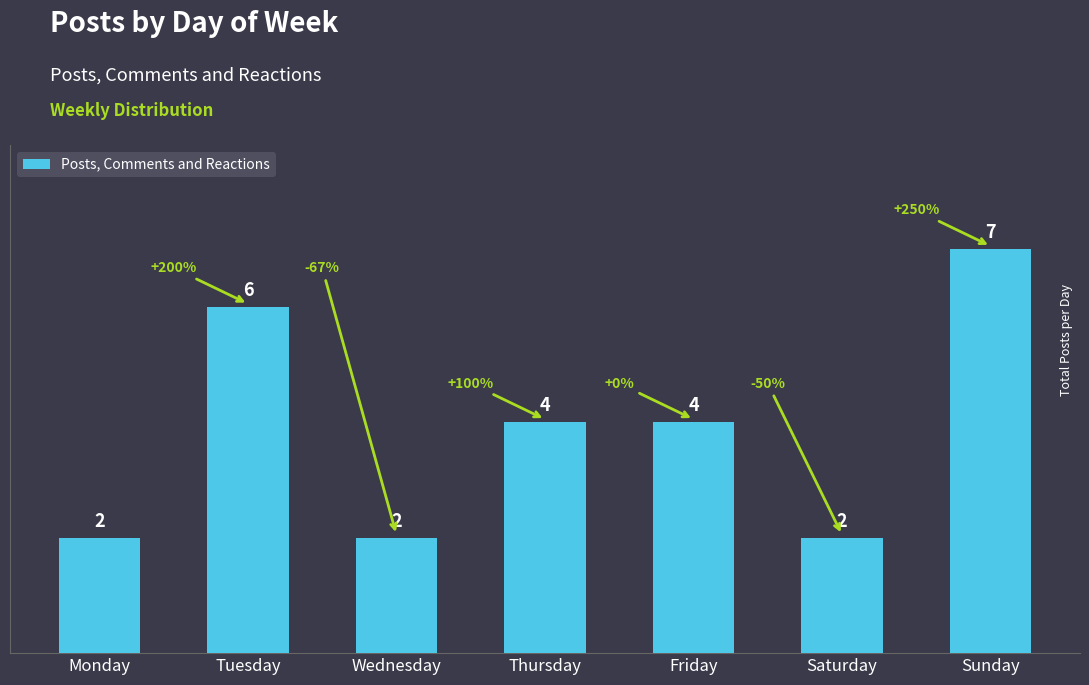

What is the sum of the values at Wednesday and Thursday?

6